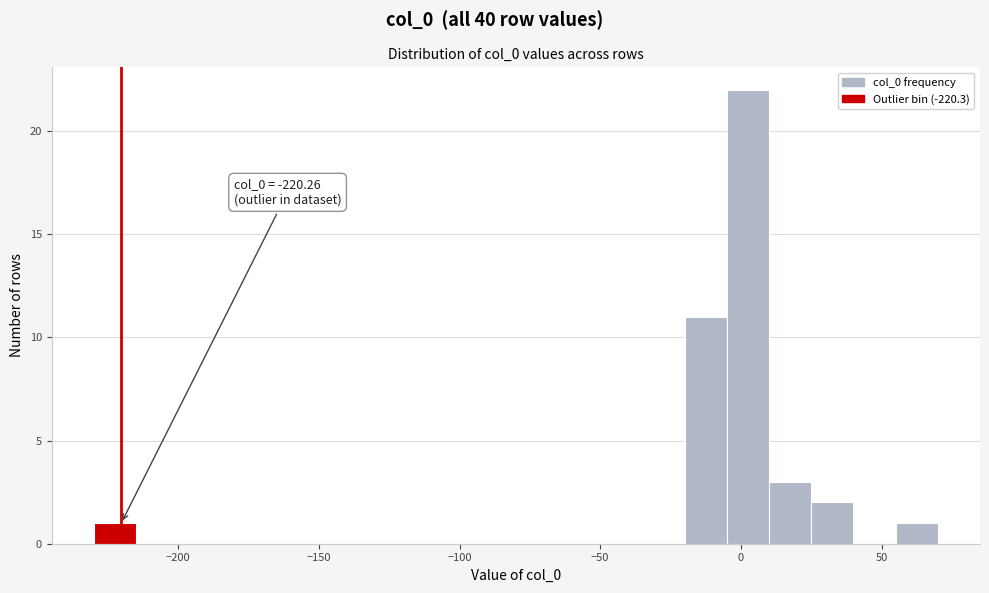

Around what value on the x-axis is the tallest bar? Give the approximate position of its centre, as read against the axis.

5